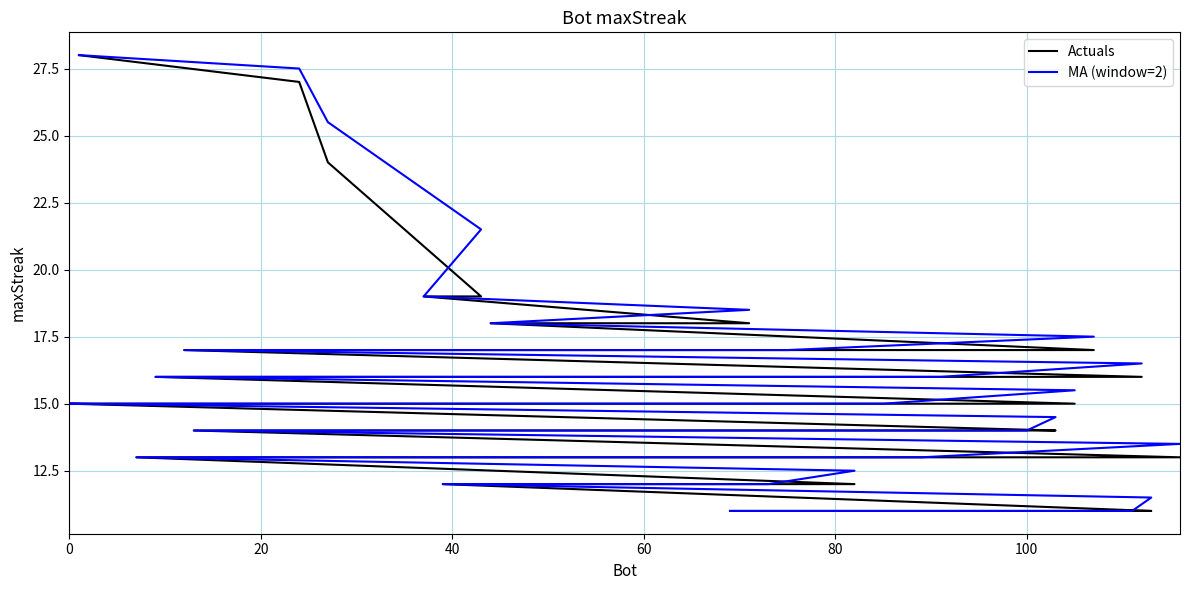

What is the sum of all MA (window=2) values?

625.5